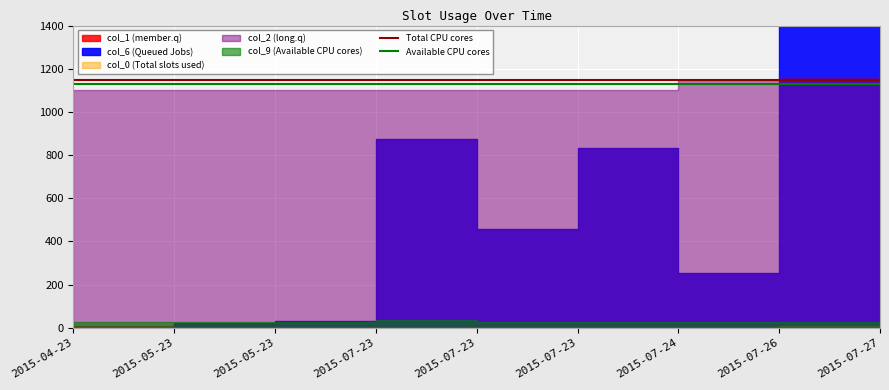

Read the Total CPU cores value at 2015-05-23.

1150